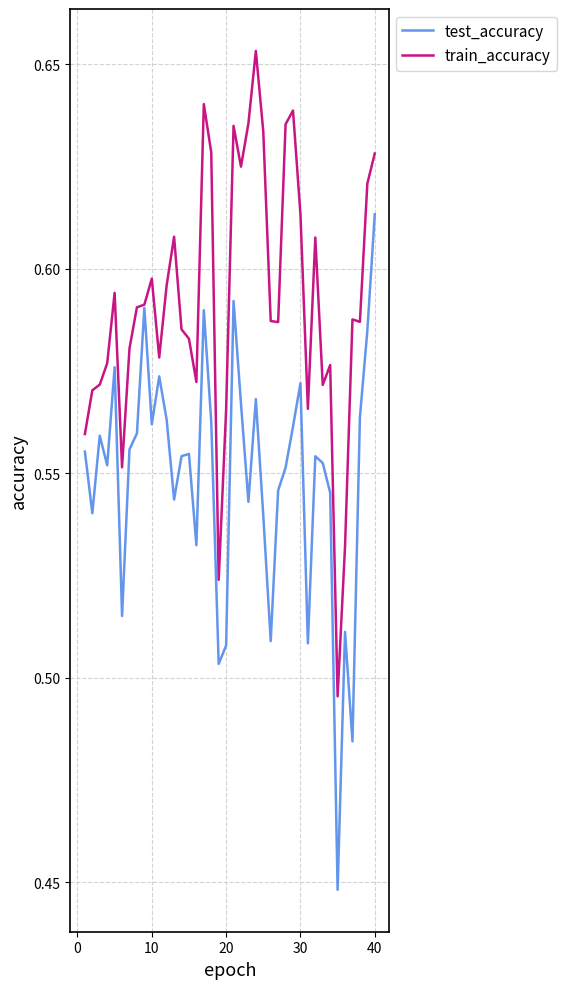

Which series has the largest total across all categories?

train_accuracy